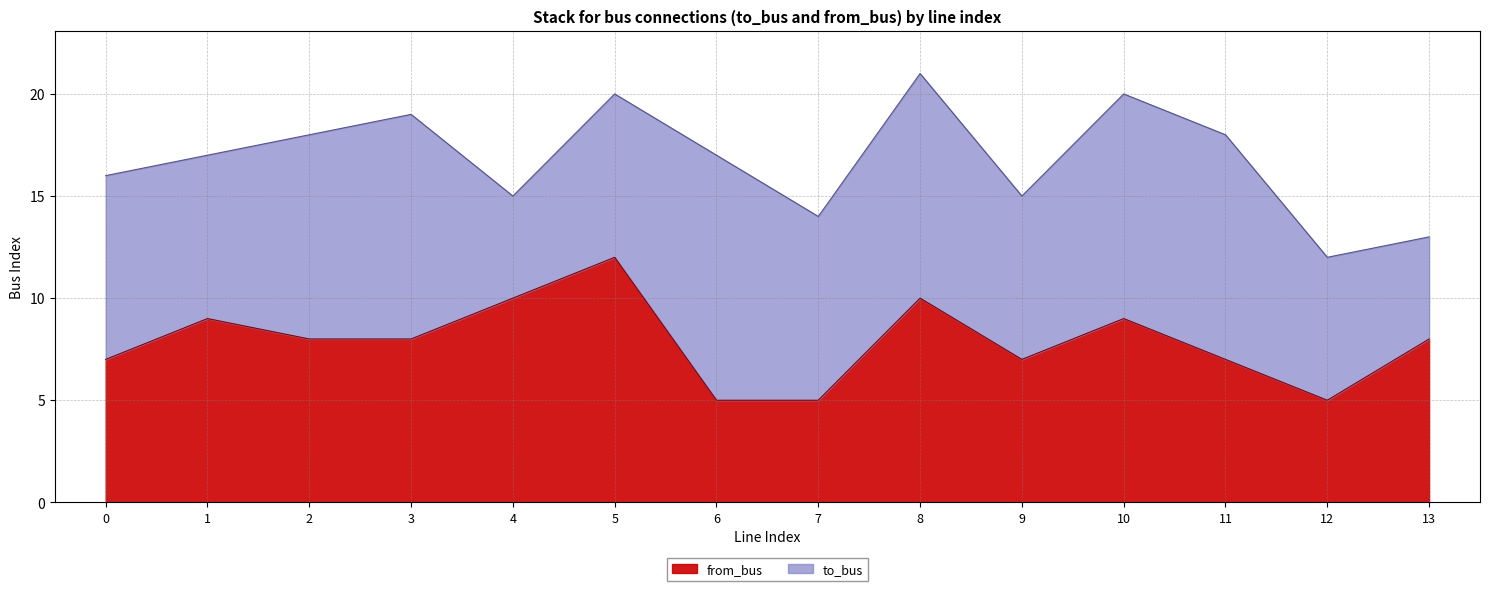

What is the sum of the values at 12 and 13?

13